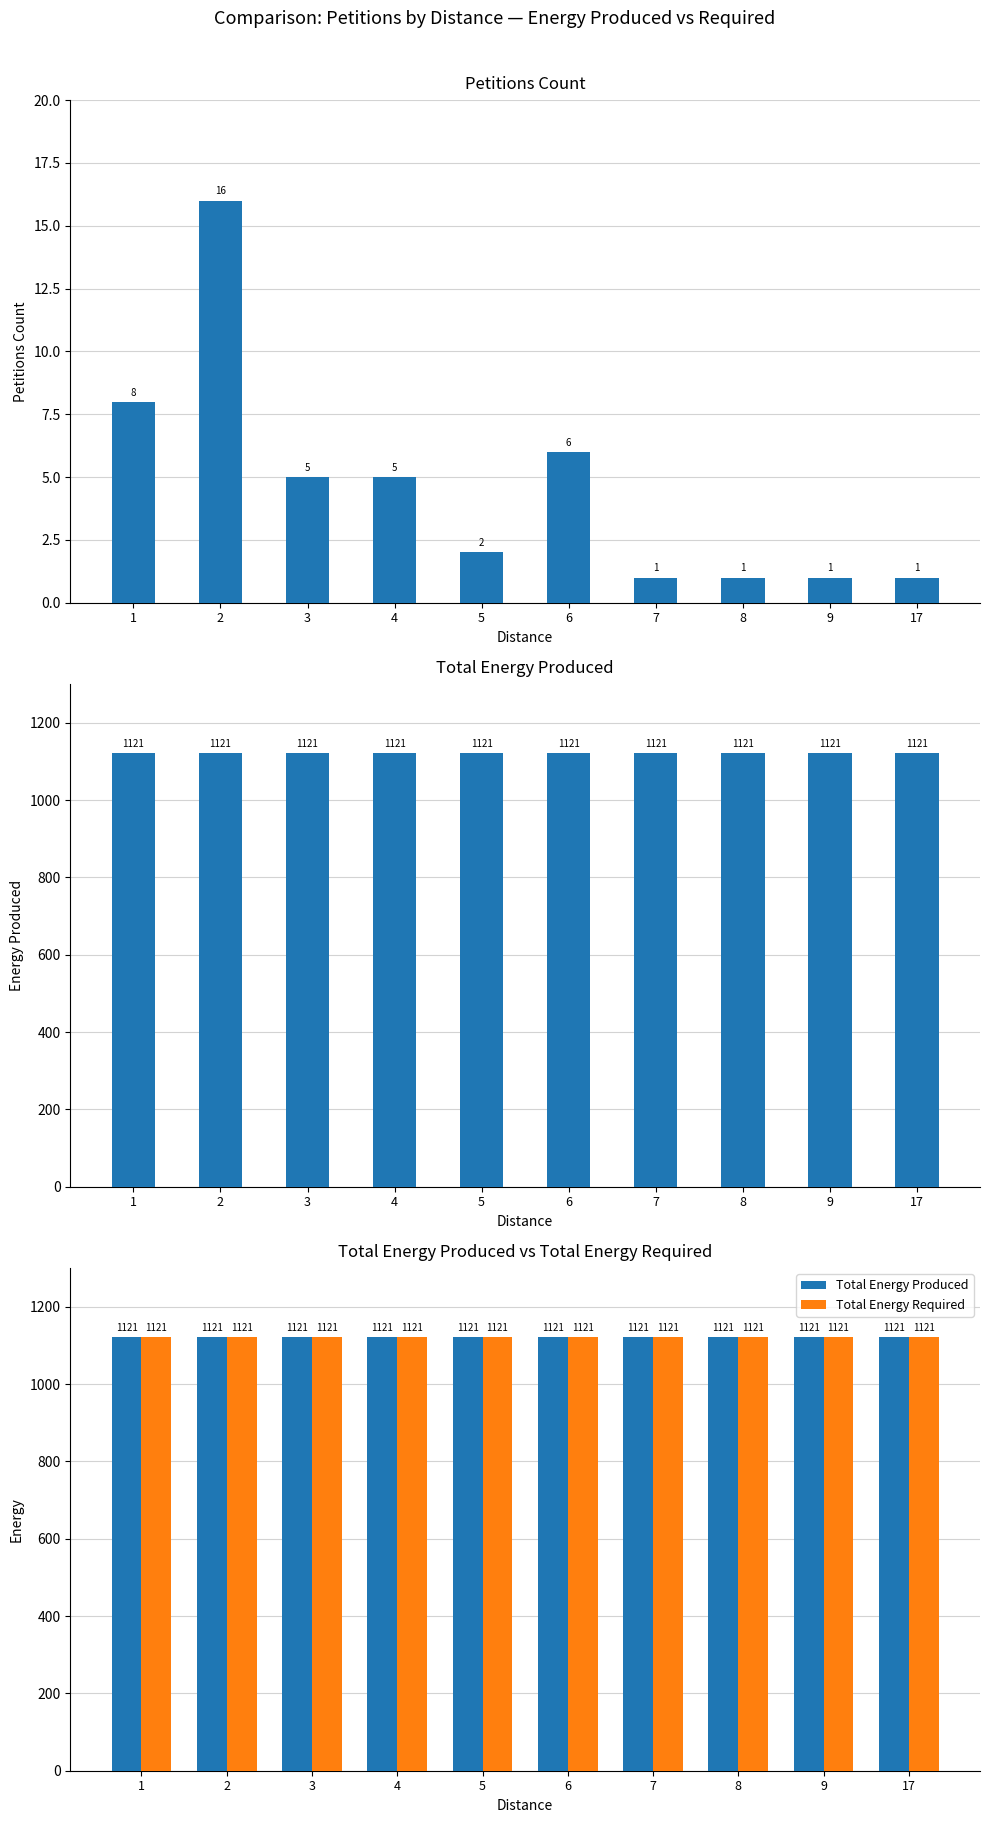

What is the sum of all Total Energy Required values?

11210